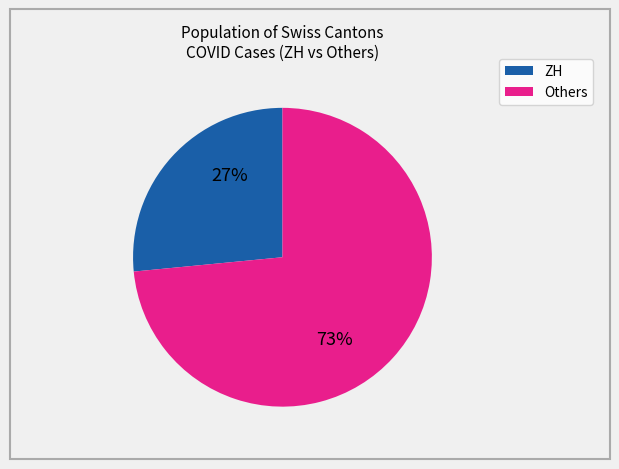

Does any single category account for the majority?

Yes